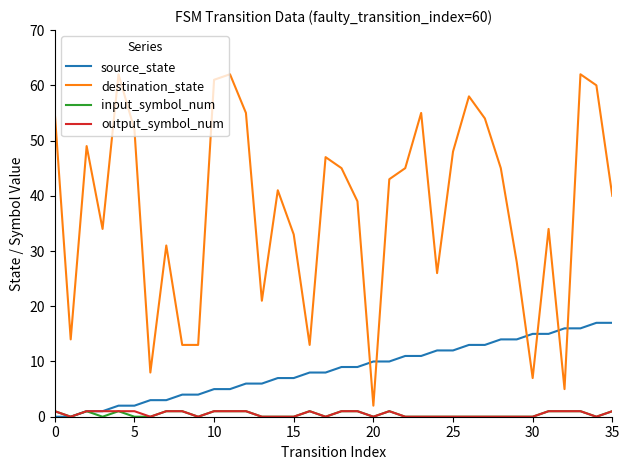

What is the maximum value shown in the chart?

62